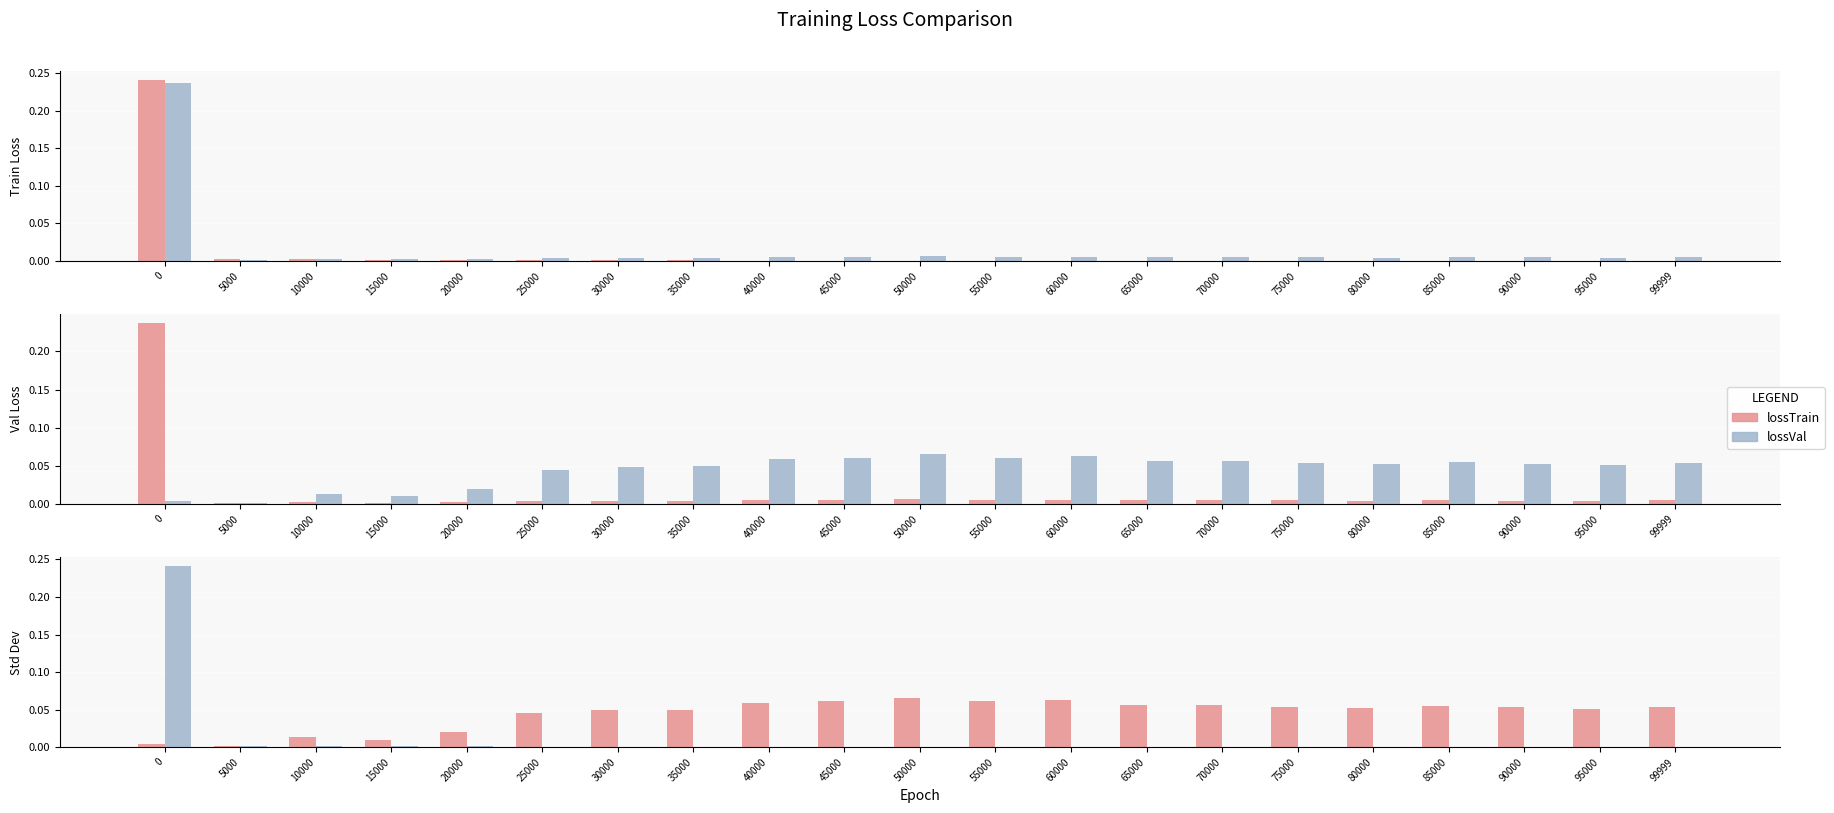

How many categories are shown in the chart?

21